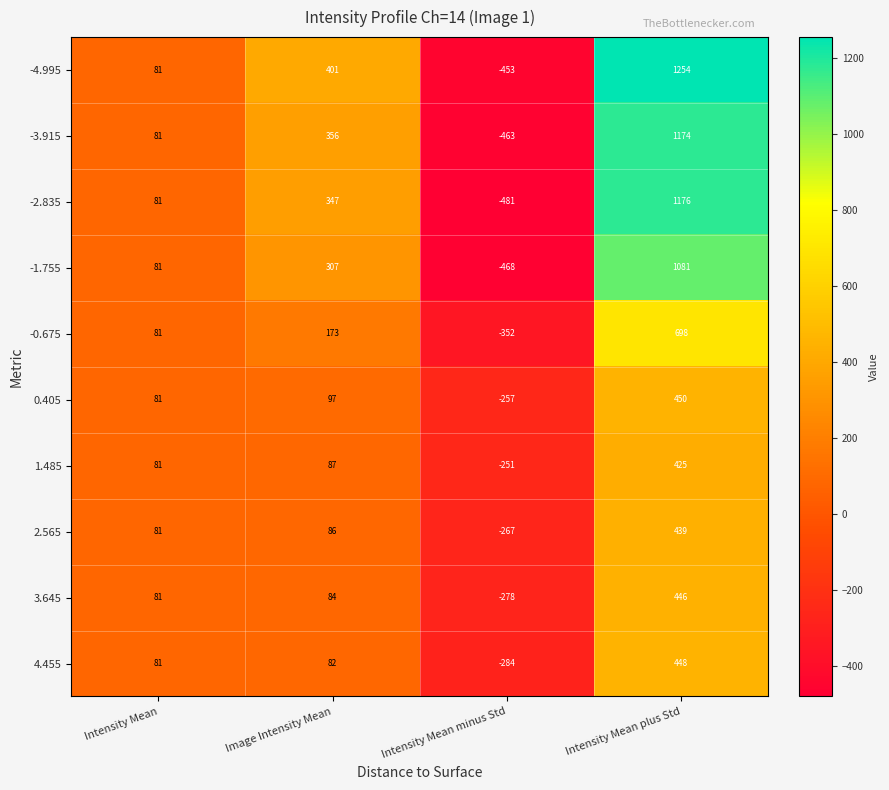

True or false: -0.675 has a value of 310 at Image Intensity Mean.

False